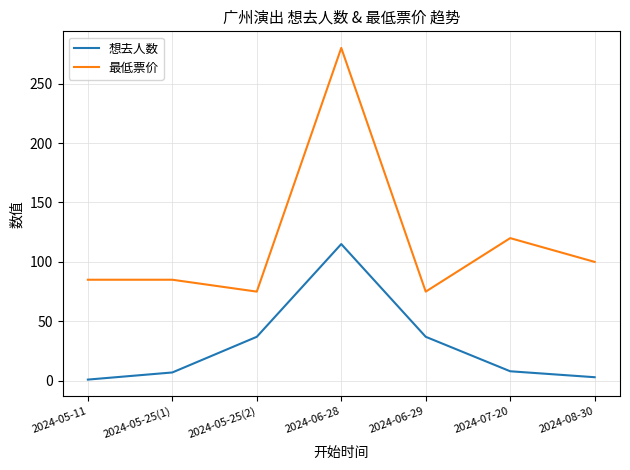

What position from the right is 2024-08-30?

1